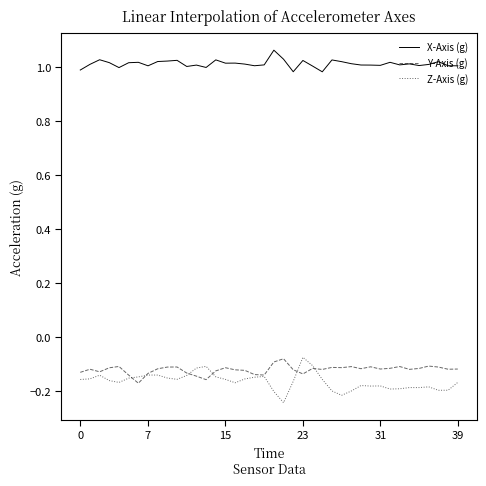

Which series has the widest spread of values?

Z-Axis (g)